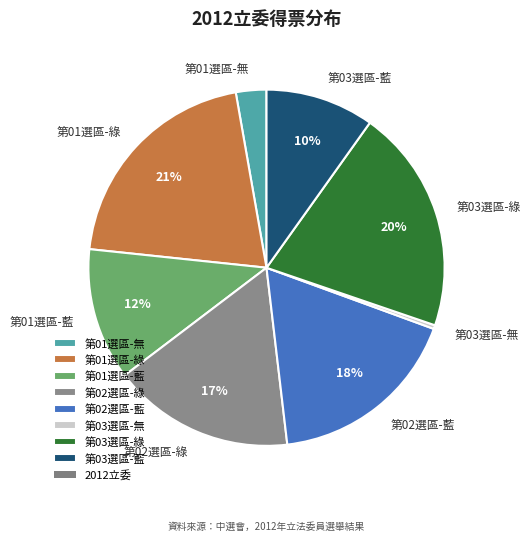

To the nearest percent, what is the average slice percentage?

12%